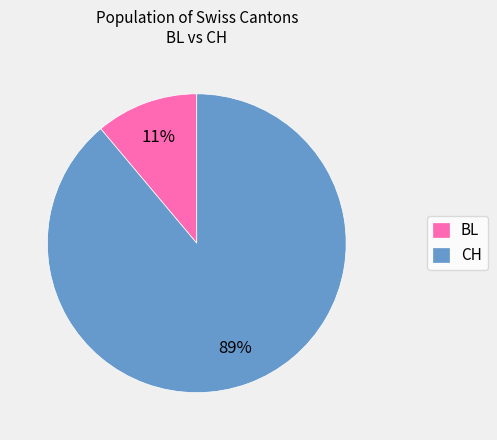

How many slices are in this pie chart?

2